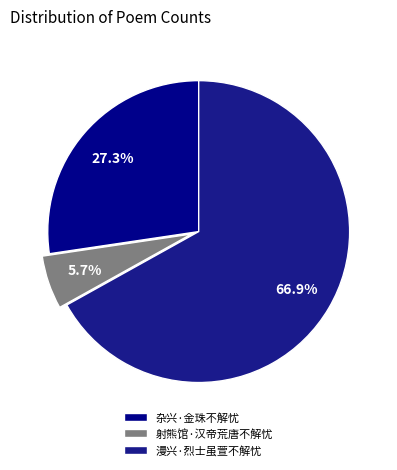

The 漫兴·烈士虽萱不解忧 slice represents 60% of the pie. True or false?

False